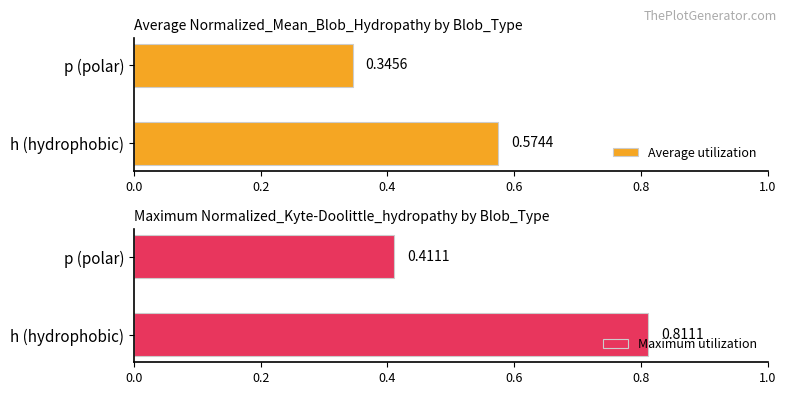

Rank the categories by Maximum utilization value from highest to lowest.

h (hydrophobic), p (polar)